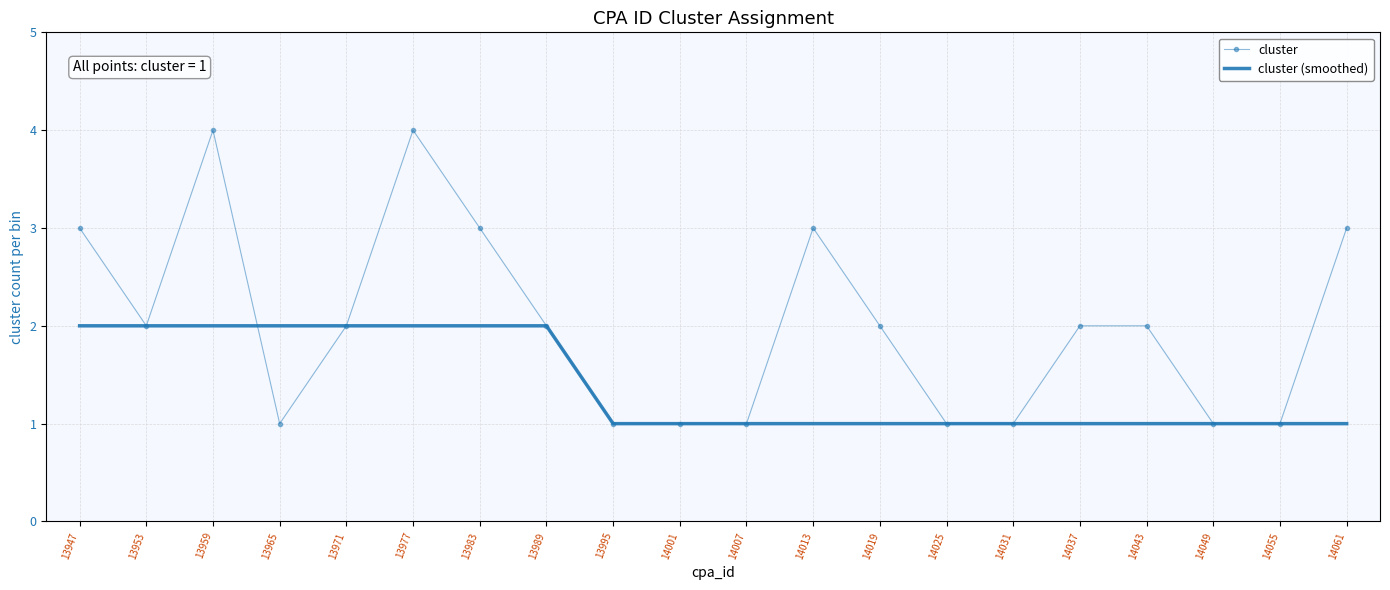

Which series has the largest total across all categories?

cluster